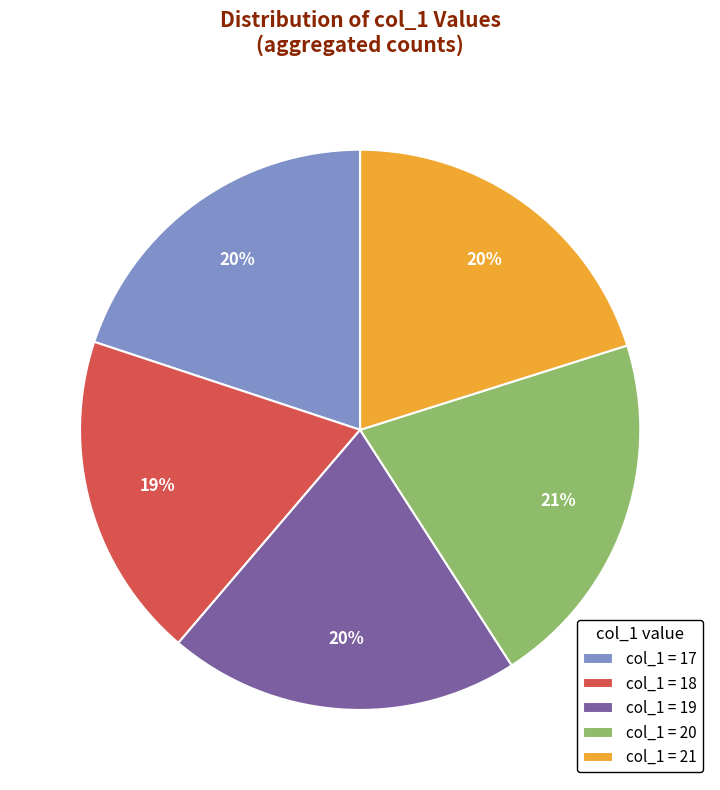

Is there any slice that represents more than half of the pie?

No